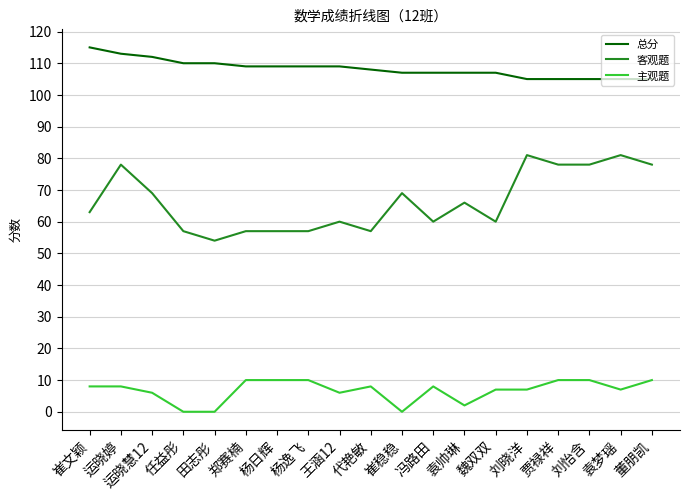

True or false: 客观题 and 主观题 cross at least once.

False